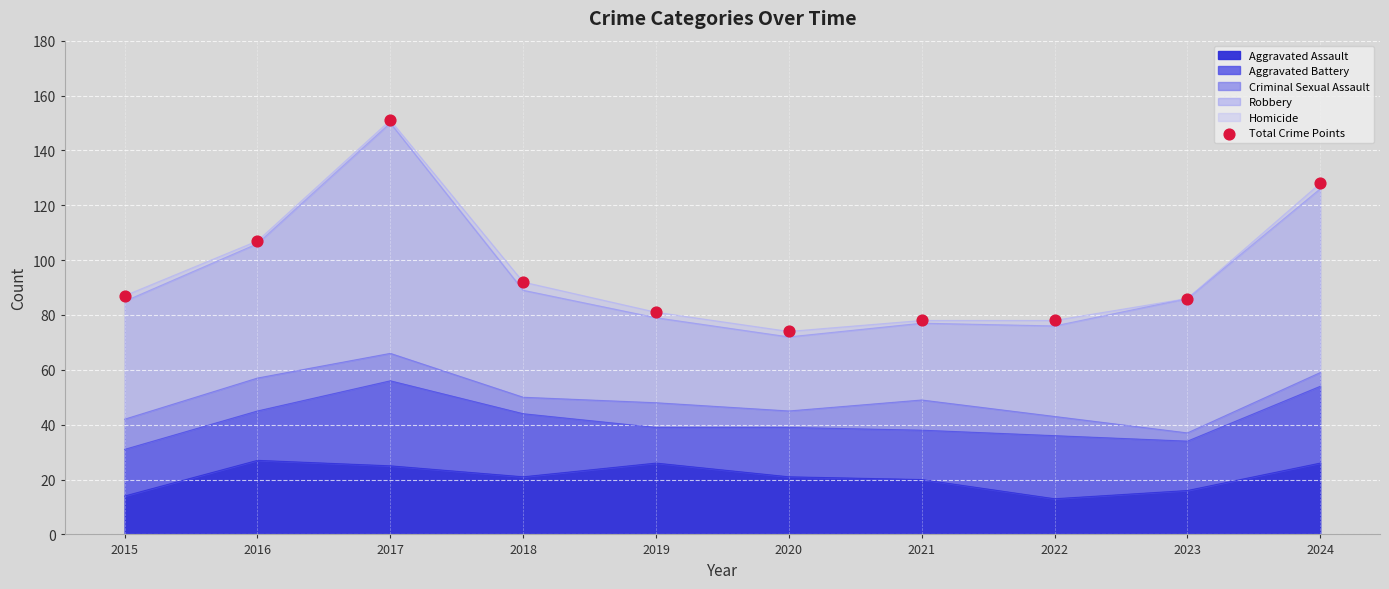

What is the ratio of the value at 2020 to the value at 2018?

0.8